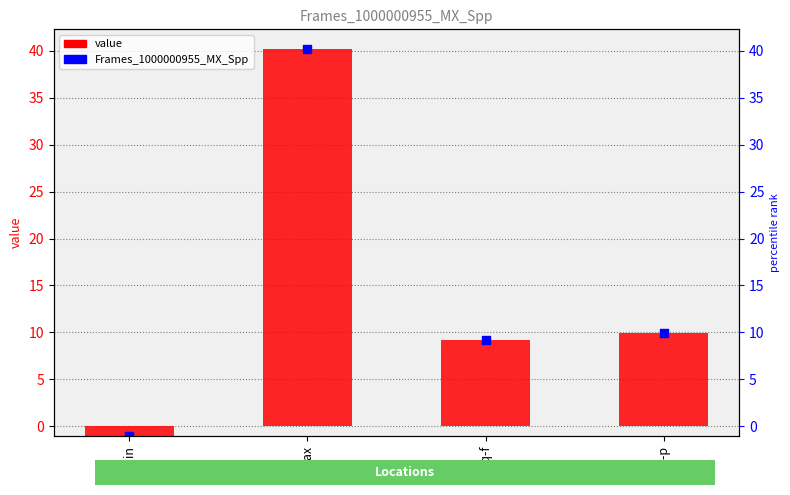

At how many categories does at least one series exceed 31?

1